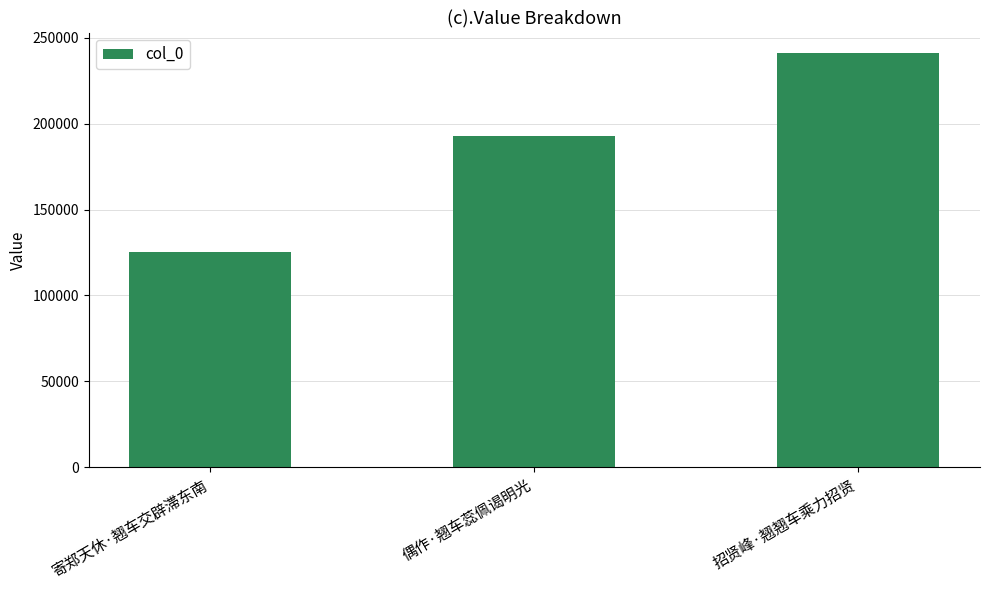

Which label corresponds to the smallest value in the chart?

寄郑天休·翘车交辟滞东南